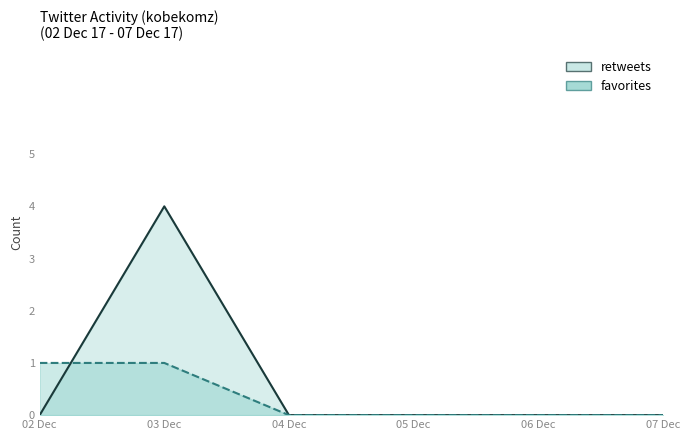

How many values in favorites are above zero?

2